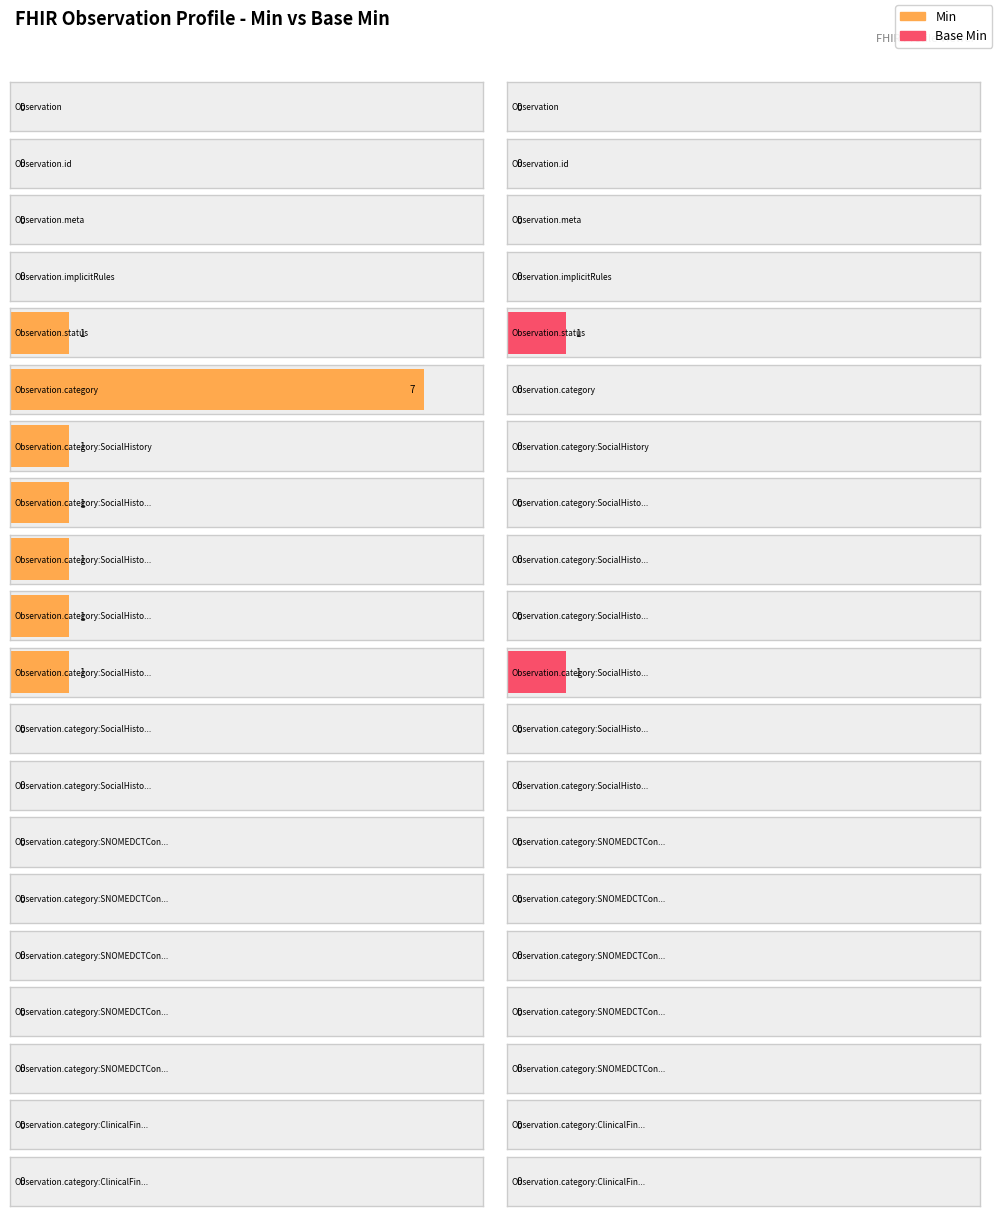

How many values in Min are above zero?

7